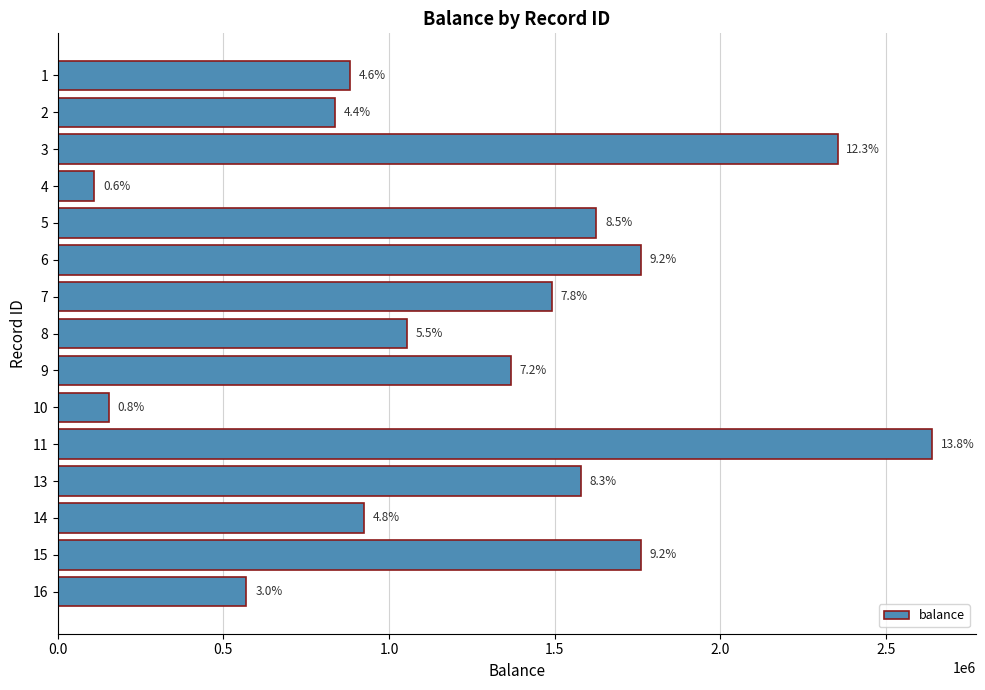

How many bars are there in total?

15